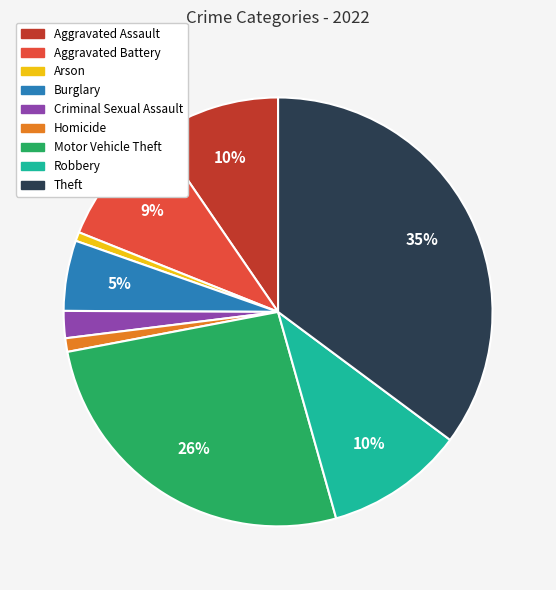

Do Aggravated Assault and Criminal Sexual Assault together represent more than half of the pie?

No